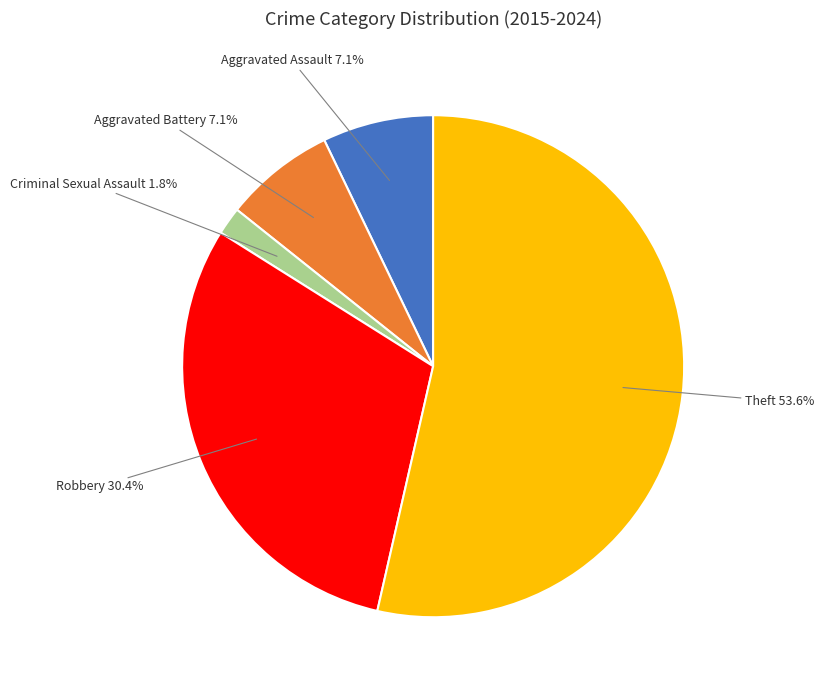

Count the number of slices in the pie.

5